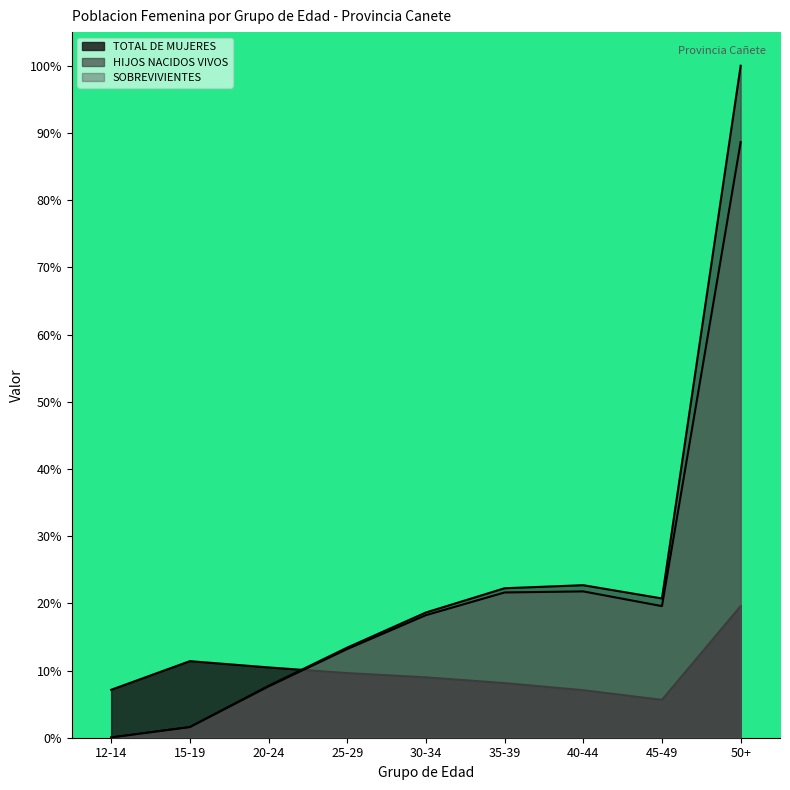

List the series in order of their peak value, lowest first.

TOTAL DE MUJERES, SOBREVIVIENTES, HIJOS NACIDOS VIVOS